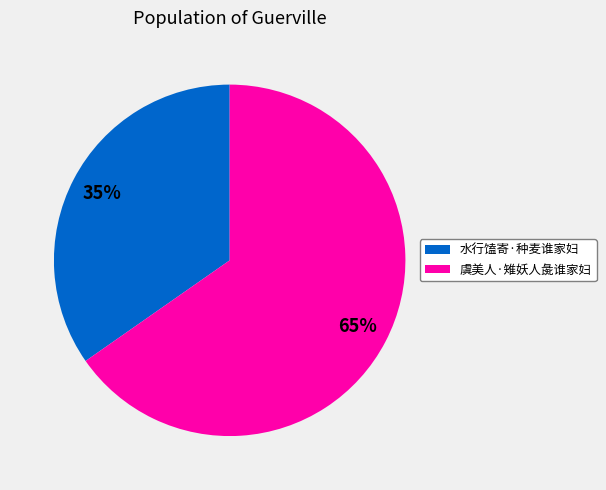

What percentage is the 水行馌寄·种麦谁家妇 slice, to the nearest percent?

35%